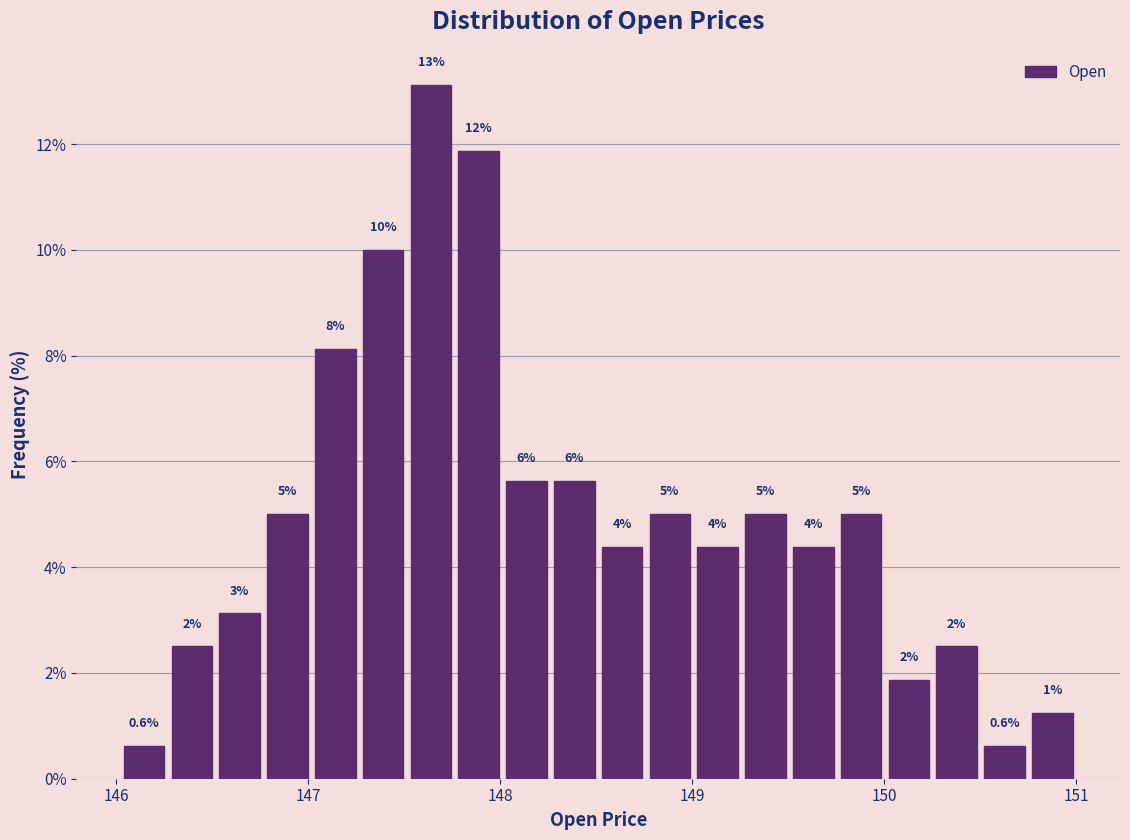

Around what value on the x-axis is the tallest bar? Give the approximate position of its centre, as read against the axis.

147.6